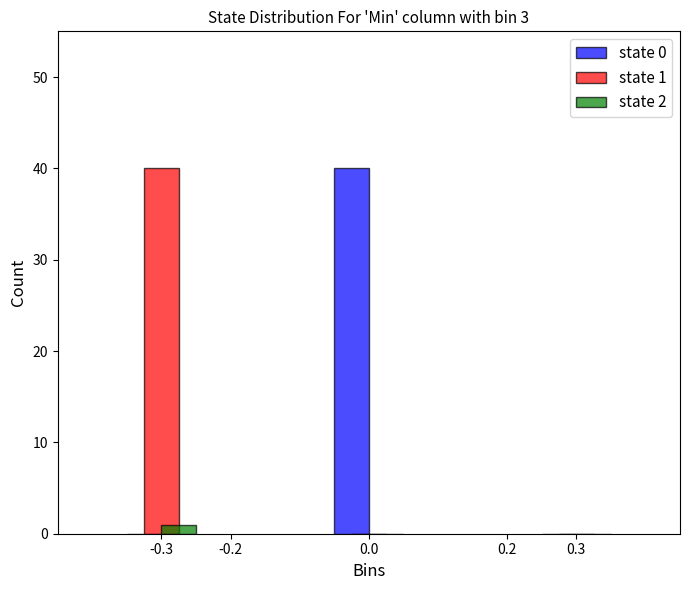

Reading right to left, transcribe all the data shown in this chart.

state 0: 0.3=0	0.0=40	-0.3=0
state 1: 0.3=0	0.0=0	-0.3=40
state 2: 0.3=0	0.0=0	-0.3=1